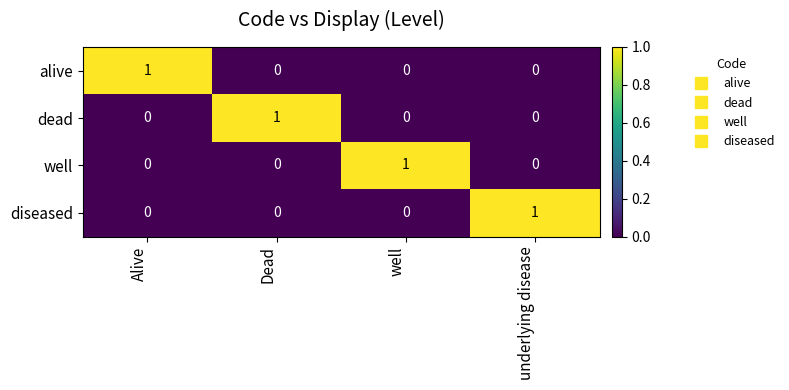

How many categories are shown in the chart?

4